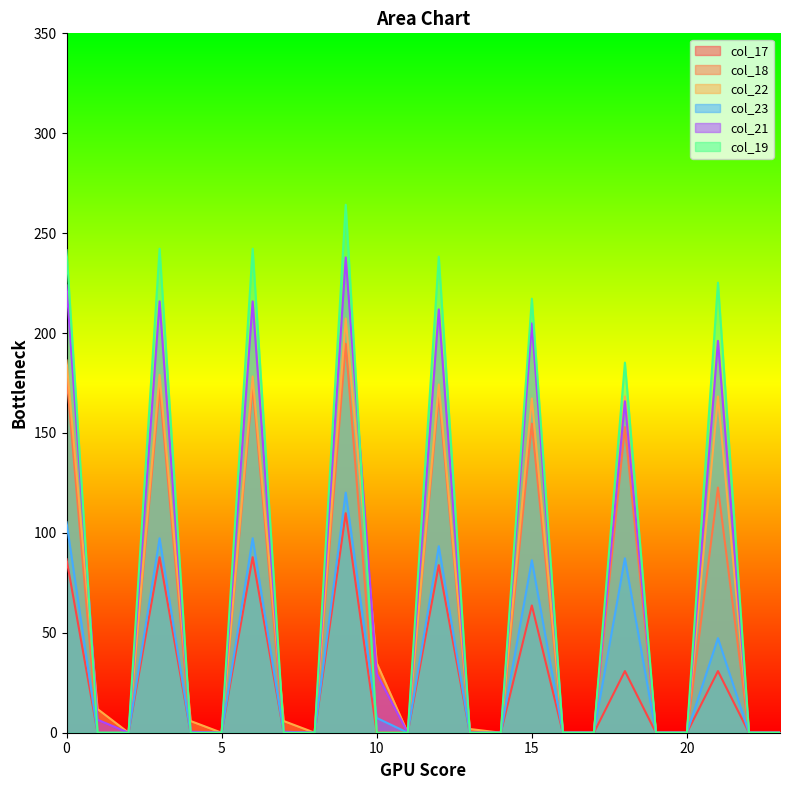

Rank the series by their maximum value, from lowest to highest.

col_17, col_23, col_18, col_22, col_21, col_19